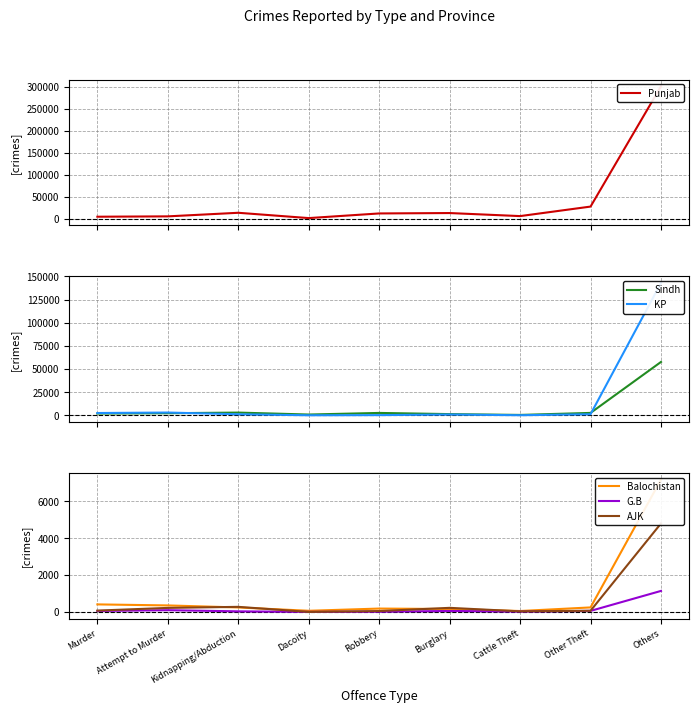

Reading left to right, extract all data points from this chart.

Punjab: Murder=4422	Attempt to Murder=5234	Kidnapping/Abduction=13378	Dacoity=1318	Robbery=11871	Burglary=12762	Cattle Theft=5837	Other Theft=27452	Others=300781
Sindh: Murder=1907	Attempt to Murder=2280	Kidnapping/Abduction=2963	Dacoity=858	Robbery=2595	Burglary=1323	Cattle Theft=437	Other Theft=2615	Others=57652
KP: Murder=2496	Attempt to Murder=3008	Kidnapping/Abduction=1165	Dacoity=50	Robbery=234	Burglary=878	Cattle Theft=97	Other Theft=1178	Others=142994
Balochistan: Murder=412	Attempt to Murder=356	Kidnapping/Abduction=246	Dacoity=66	Robbery=186	Burglary=162	Cattle Theft=53	Other Theft=248	Others=7182
G.B: Murder=54	Attempt to Murder=98	Kidnapping/Abduction=35	Dacoity=7	Robbery=16	Burglary=56	Cattle Theft=22	Other Theft=60	Others=1143
AJK: Murder=76	Attempt to Murder=222	Kidnapping/Abduction=279	Dacoity=3	Robbery=52	Burglary=225	Cattle Theft=35	Other Theft=69	Others=4803